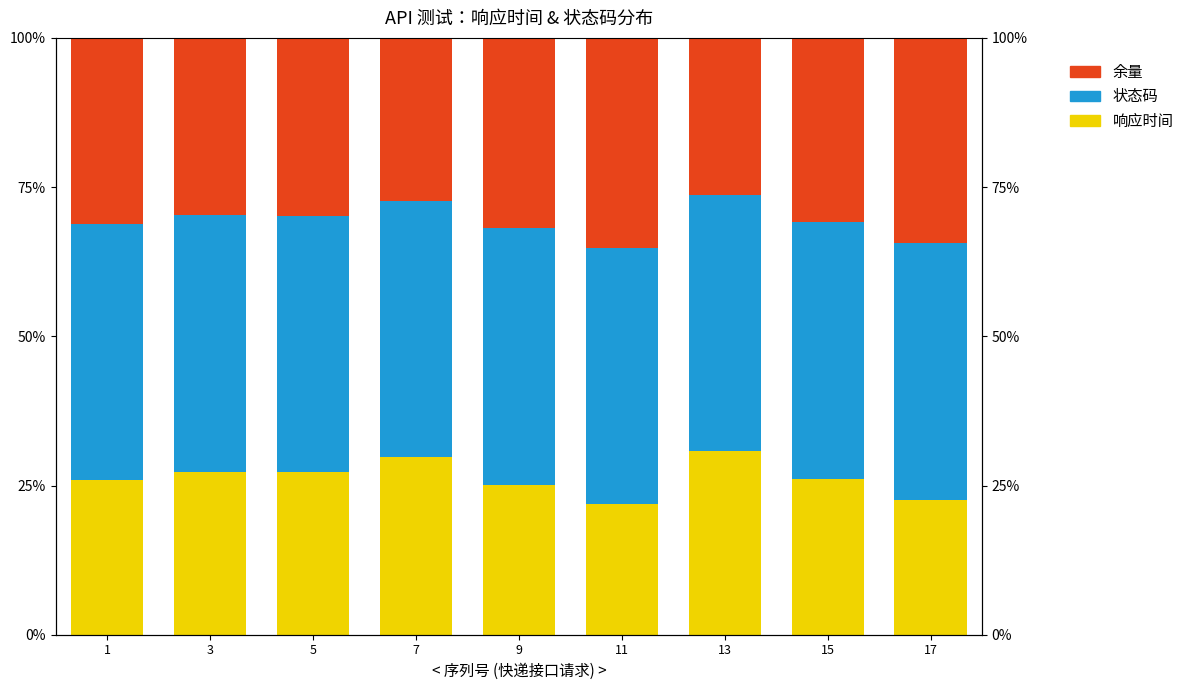

At how many categories does at least one series exceed 34?

9